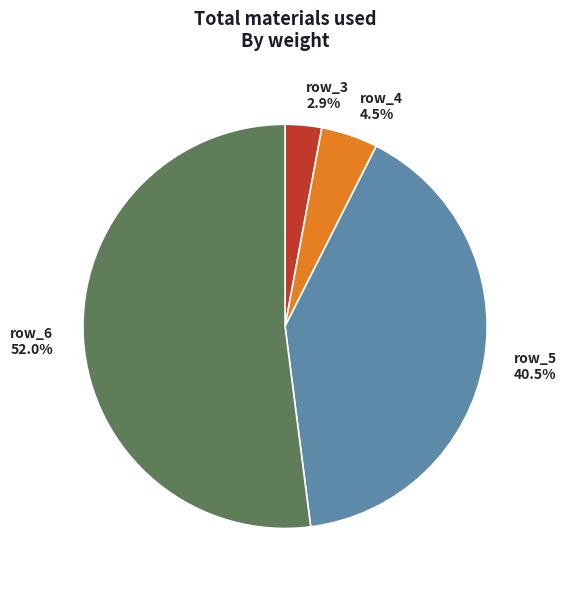

What is the smallest slice in the pie chart?

row_3